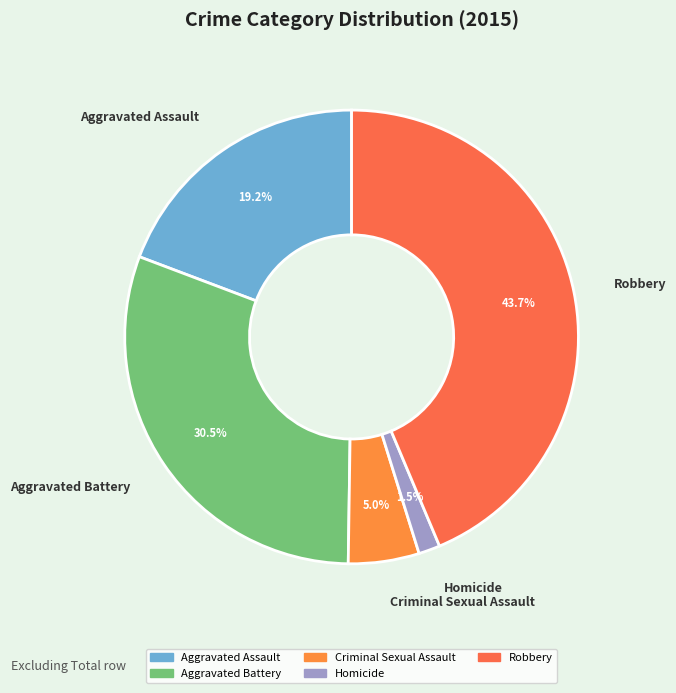

Is the sum of Criminal Sexual Assault and Aggravated Battery greater than half?

No